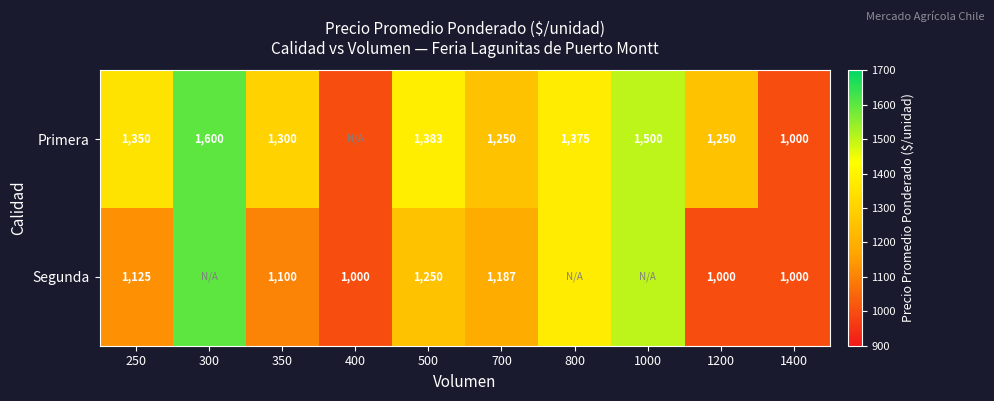

What is the total value across all series at 500?

2633